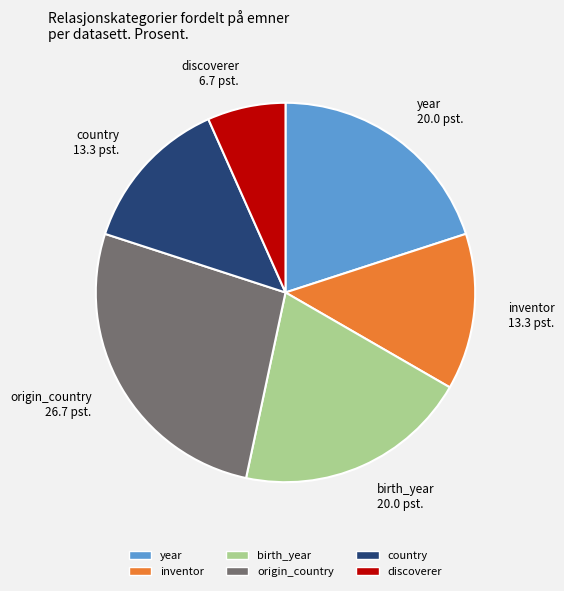

True or false: birth_year accounts for 11% of the total.

False